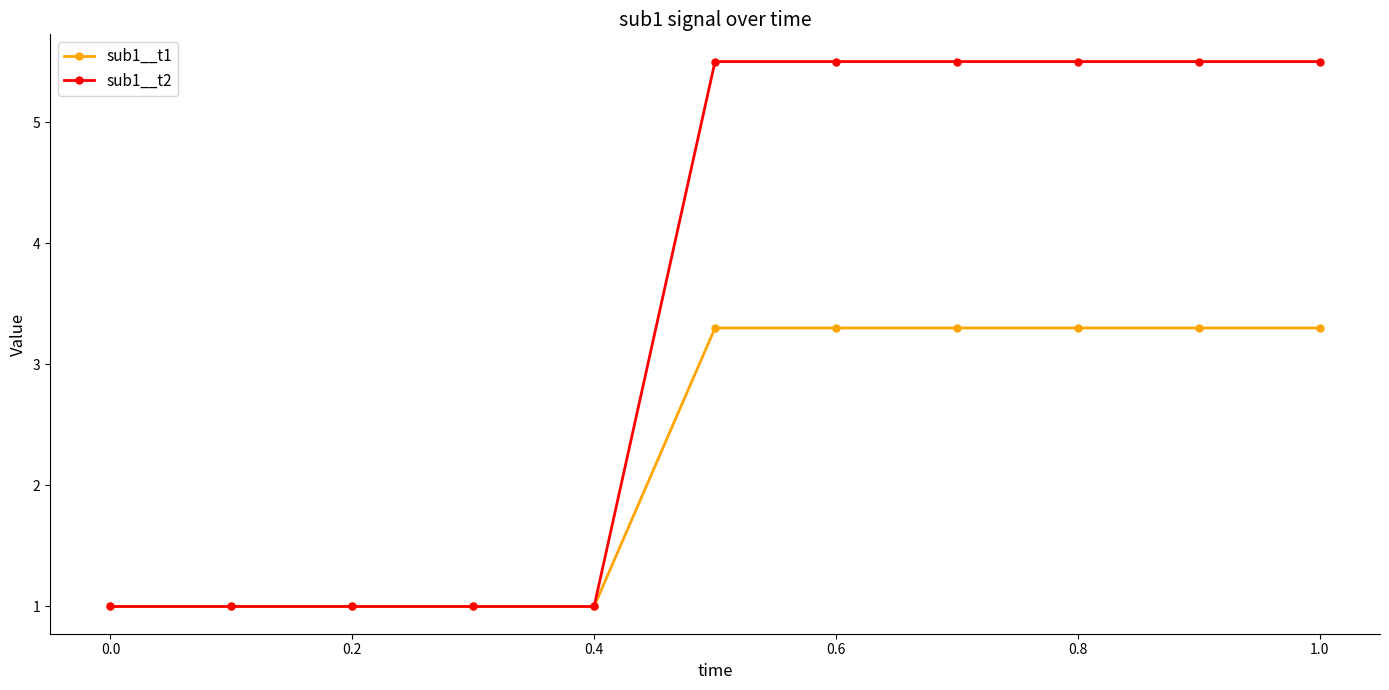

Which series has the largest range (max minus min)?

sub1__t2